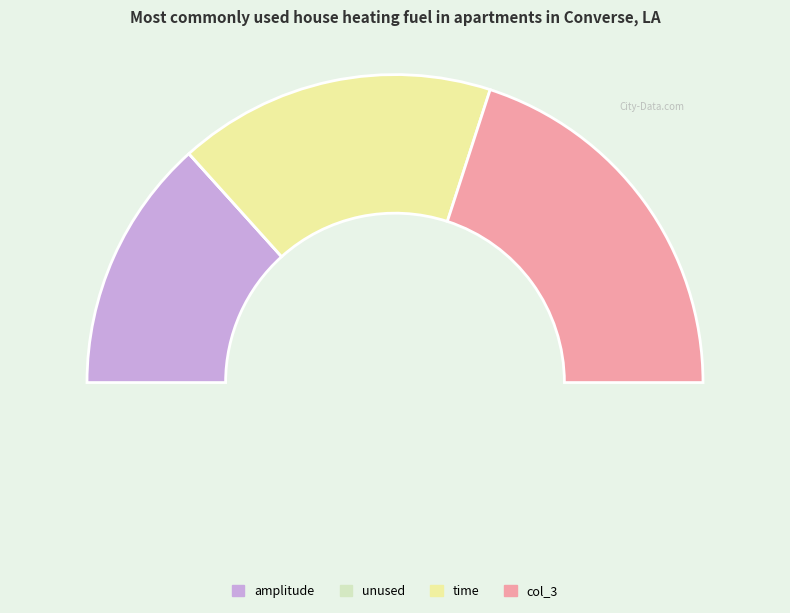

How many slices are in this pie chart?

4